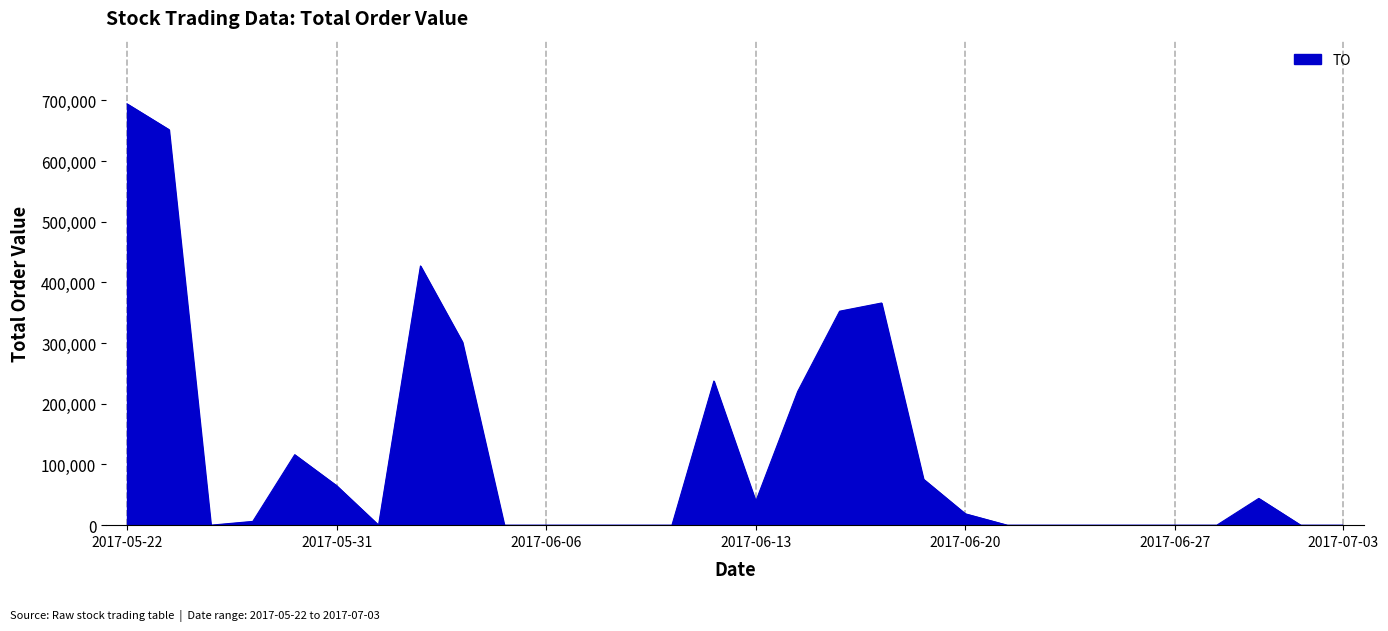

How many values are below 6200?

15